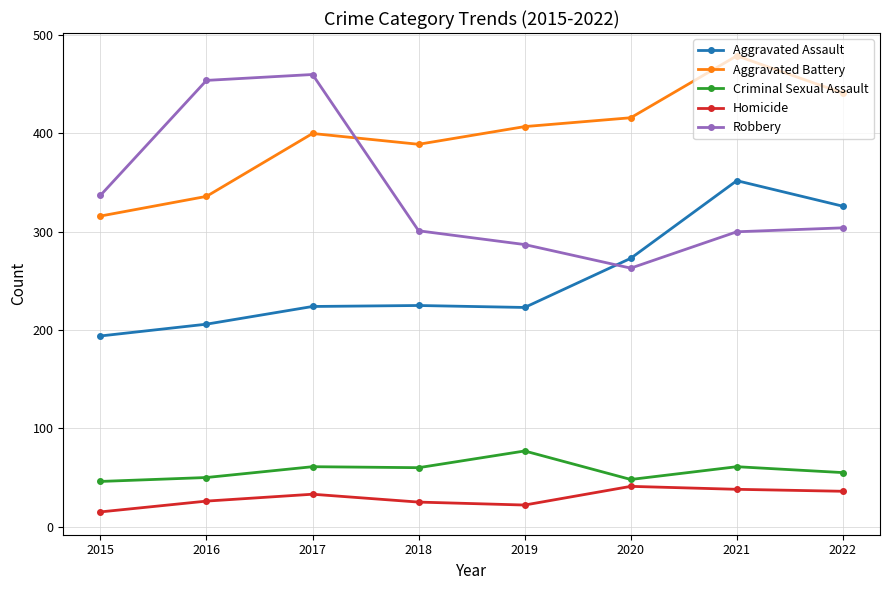

The value of Aggravated Battery at 2016 is 527. True or false?

False